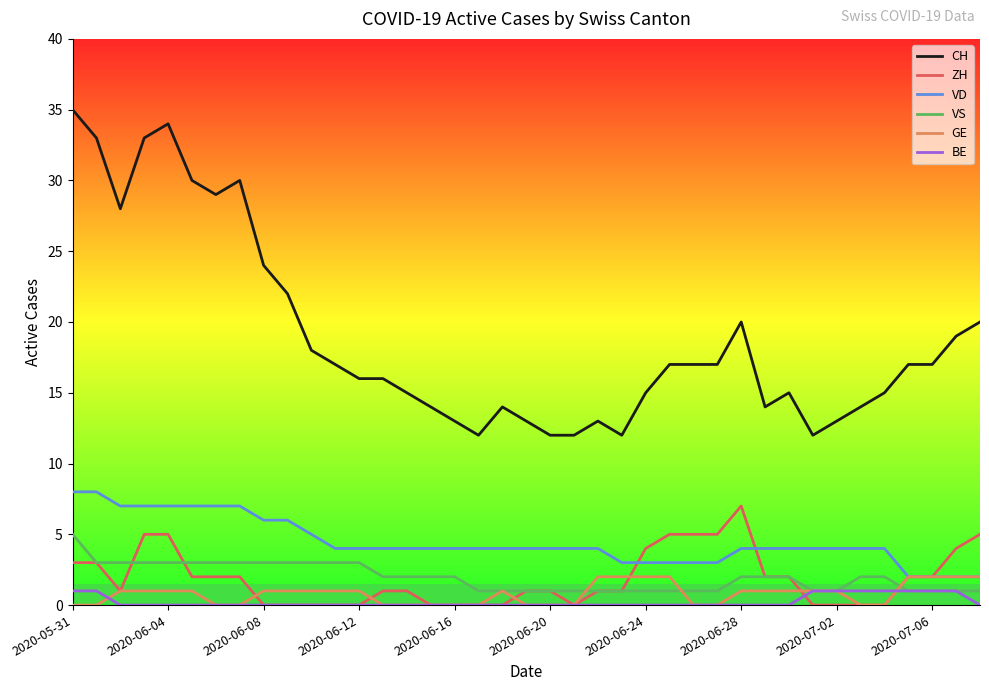

What is the highest value of the VD series?

8